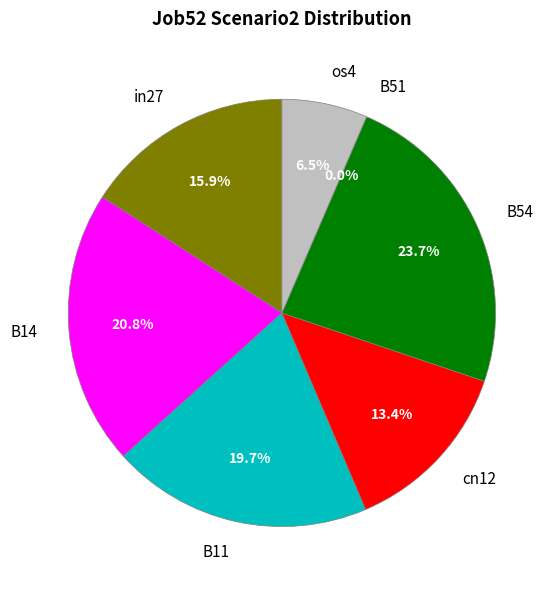

To the nearest percent, what is the average slice percentage?

14%